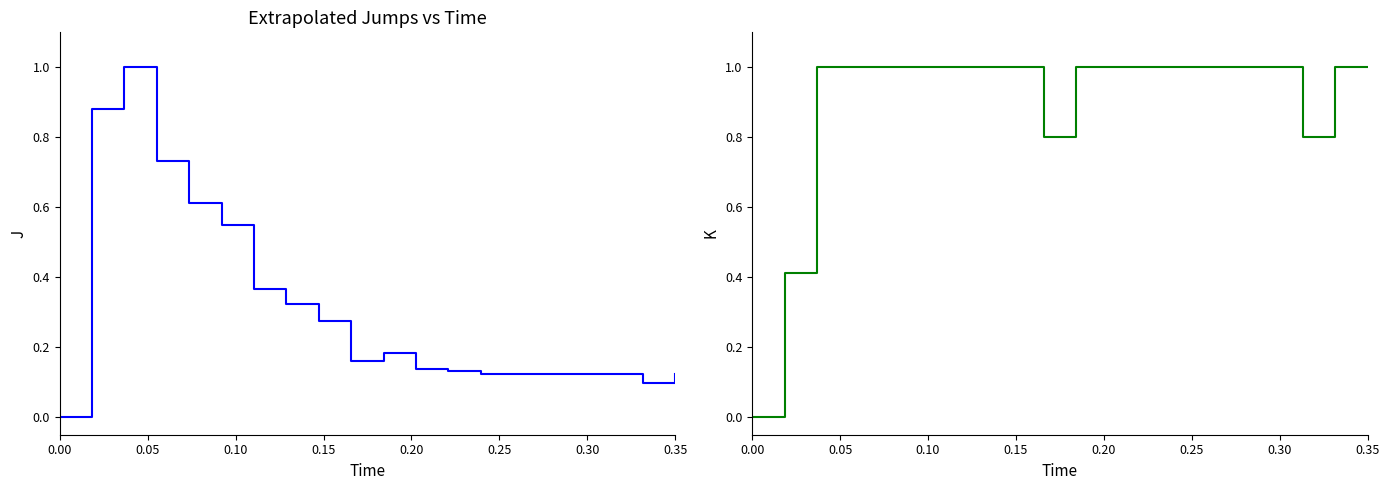

What is the difference between the maximum and minimum values in the ocupacionStaticSta series?

1.0